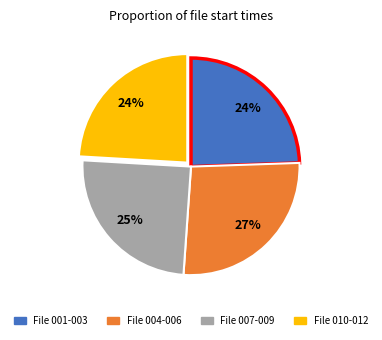

Which category has the biggest portion of the pie?

File 004-006